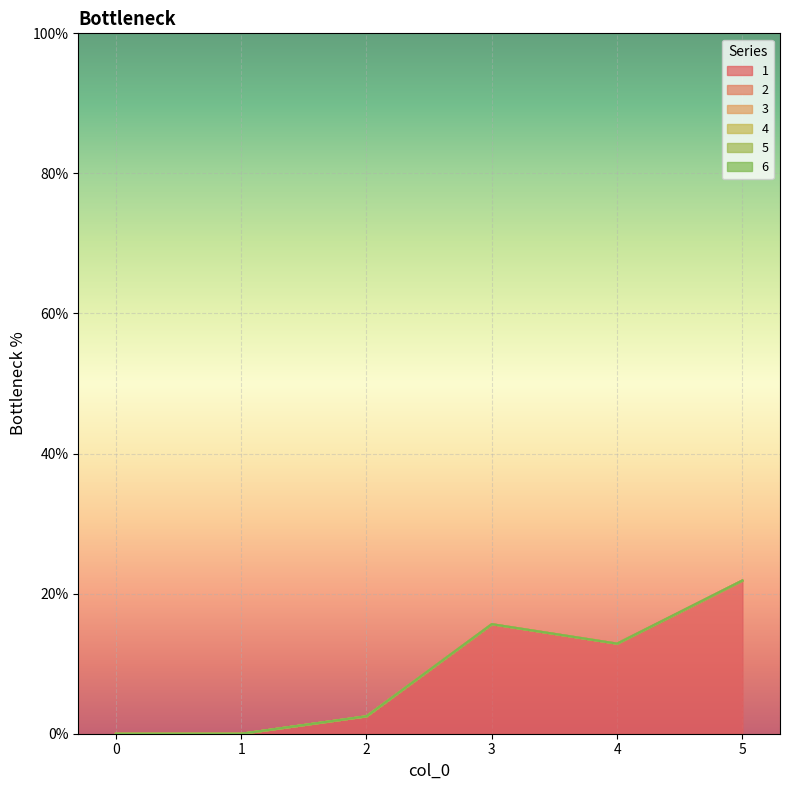

Is it true that 3 equals 0.0 at 4?

True